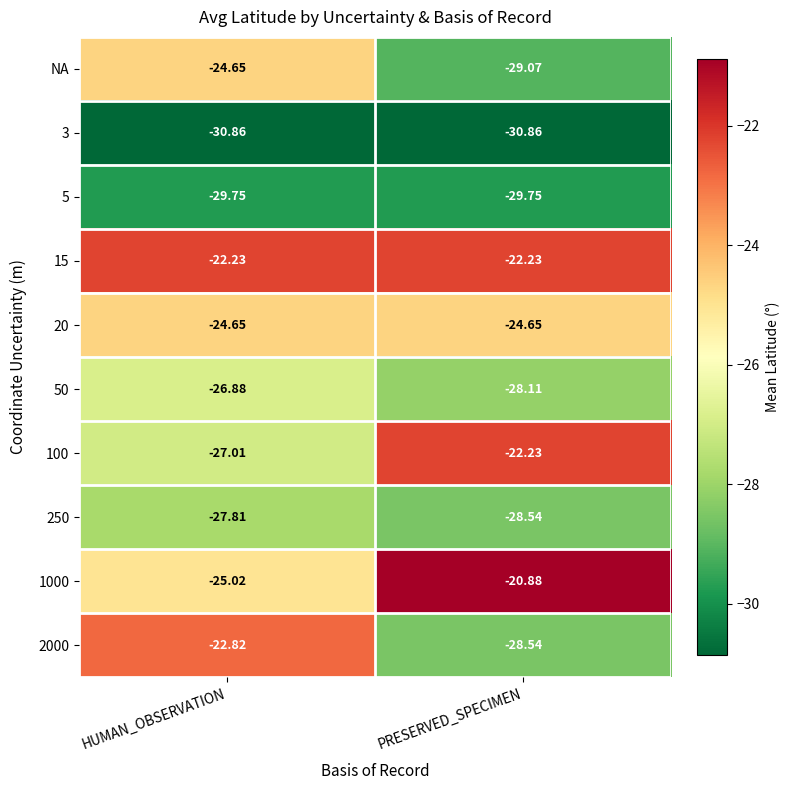

Which category has the lowest value in the 100 series?

HUMAN_OBSERVATION